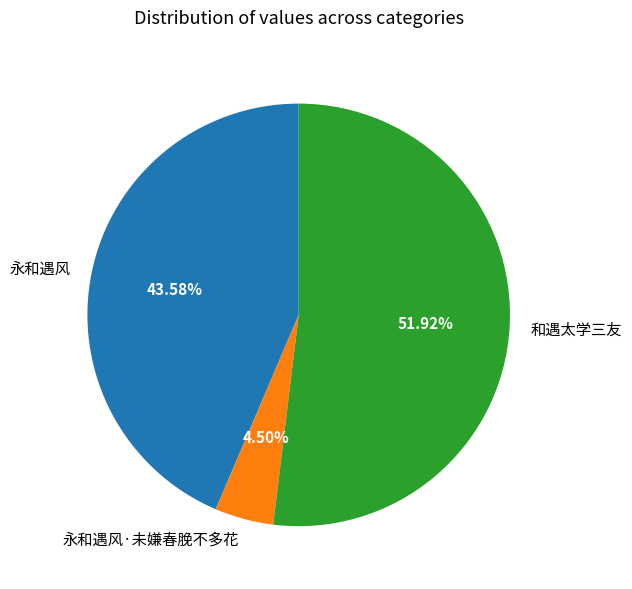

Approximately how many times larger is the value at 永和遇风·未嫌春脕不多花 compared to 和遇太学三友?

0.1